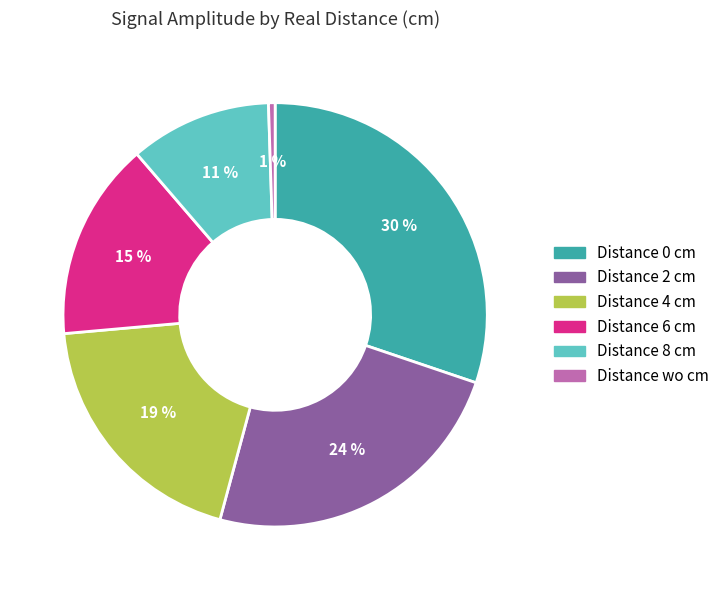

How many segments does this pie chart have?

6